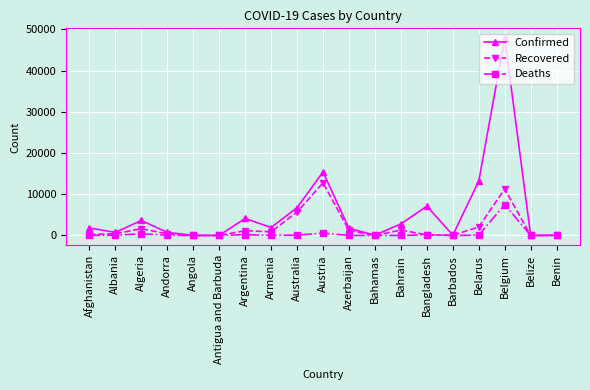

What position from the left is Armenia?

8